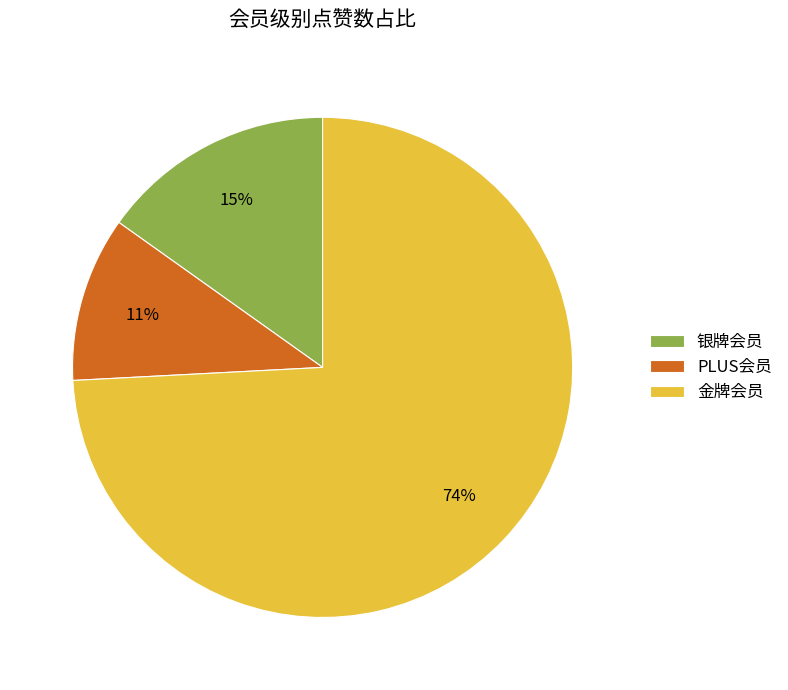

To the nearest percent, what is the difference between the largest and smallest slice percentages?

63%